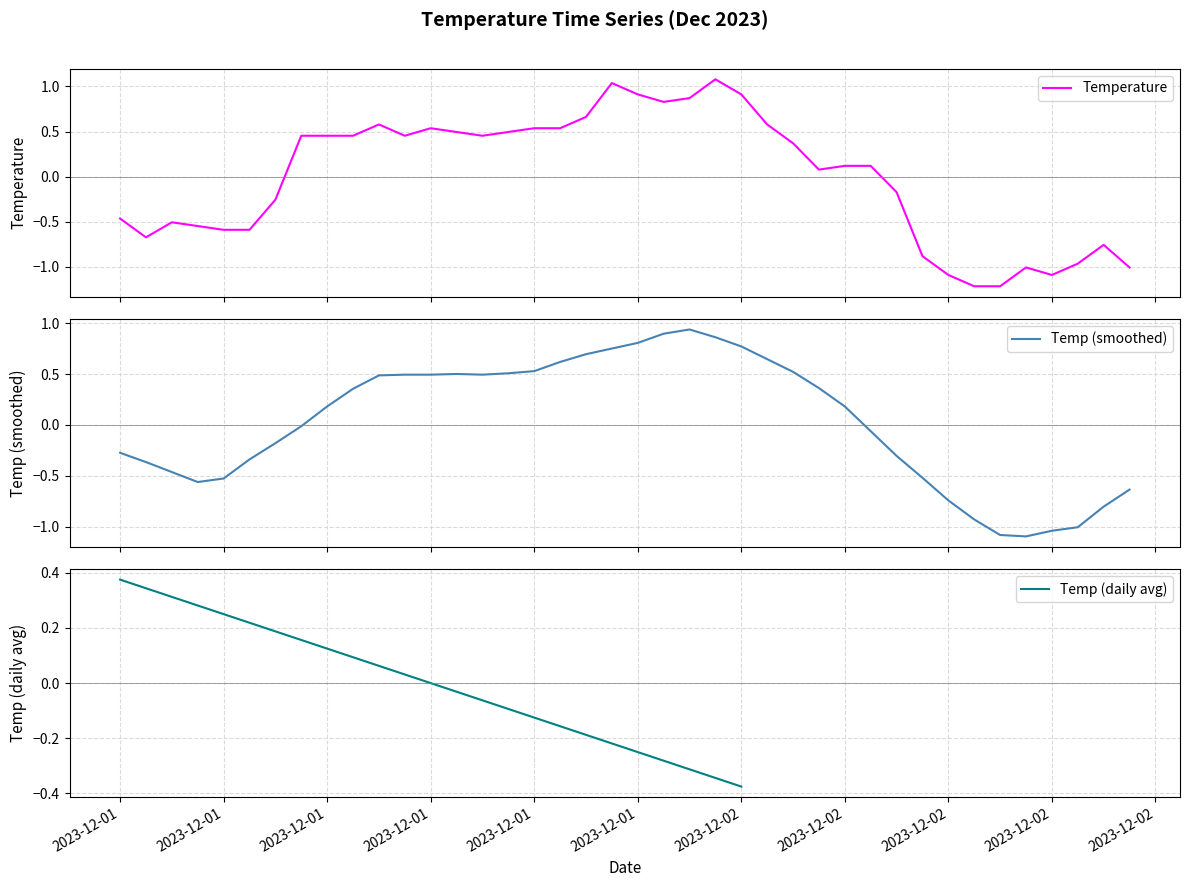

What position from the right is 2023-12-02 10:00:00?

6